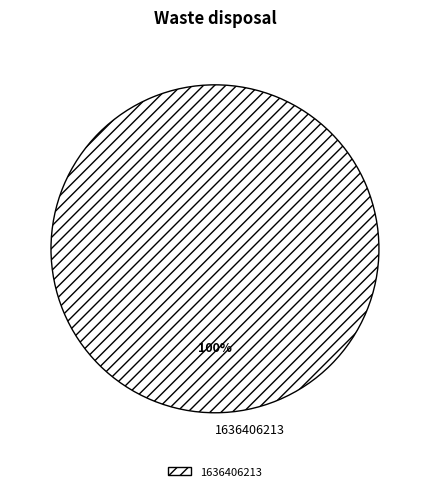

Is it true that 1636406213 is 100% of the pie?

True